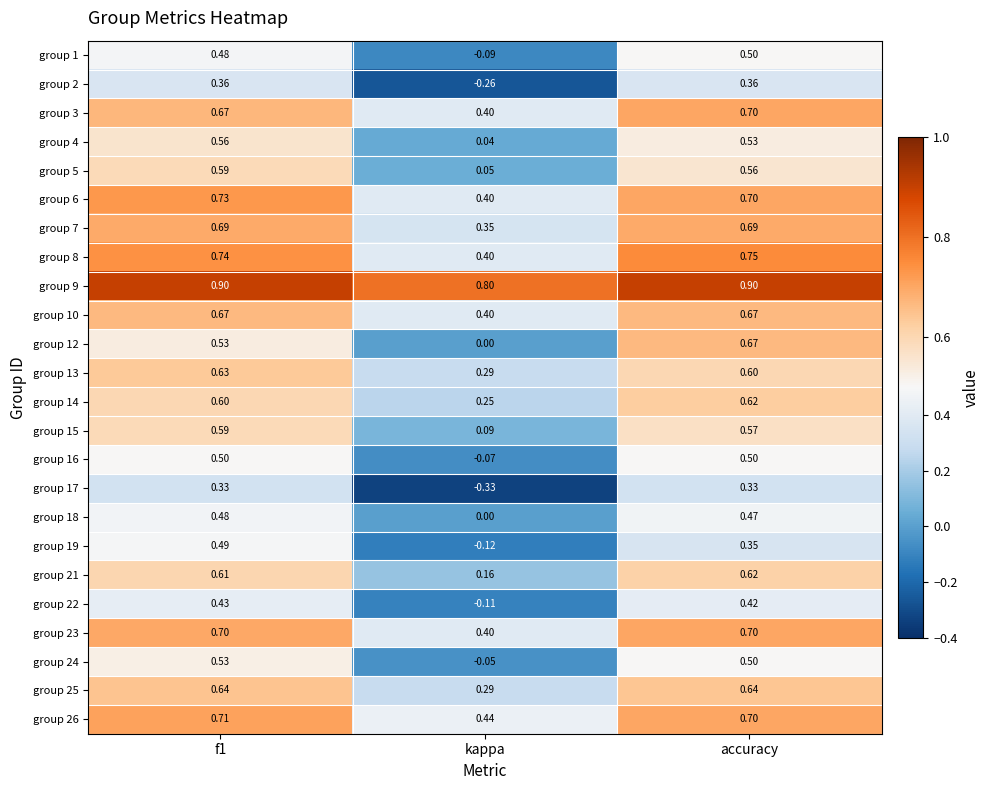

At which label is group 15 closest to 0?

kappa